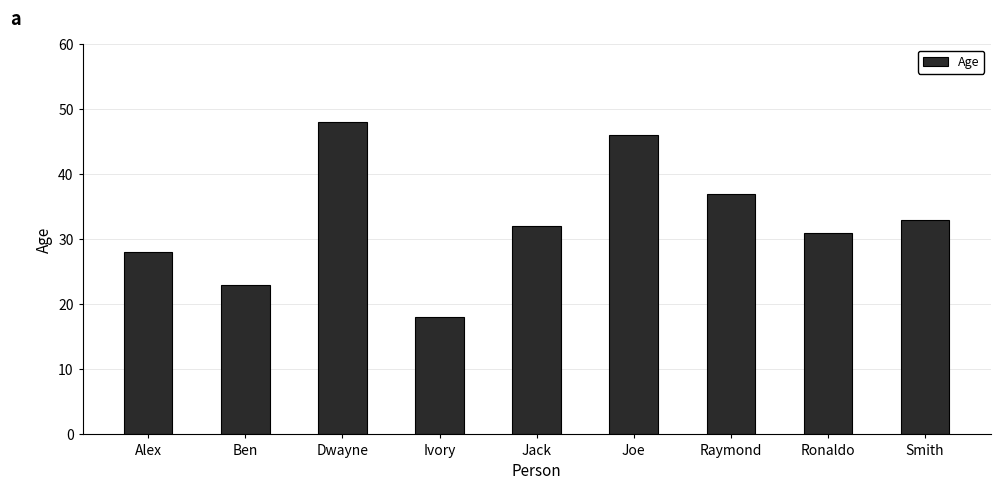

Which category has the lowest value across all series?

Ivory